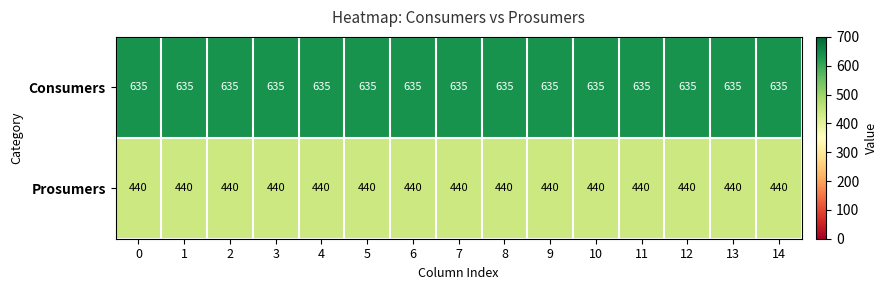

What is the average value of the Consumers series?

635